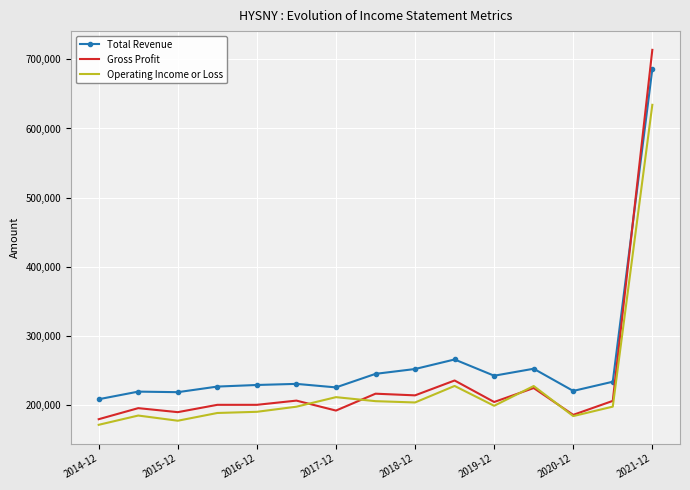

Which series has the largest range (max minus min)?

Gross Profit